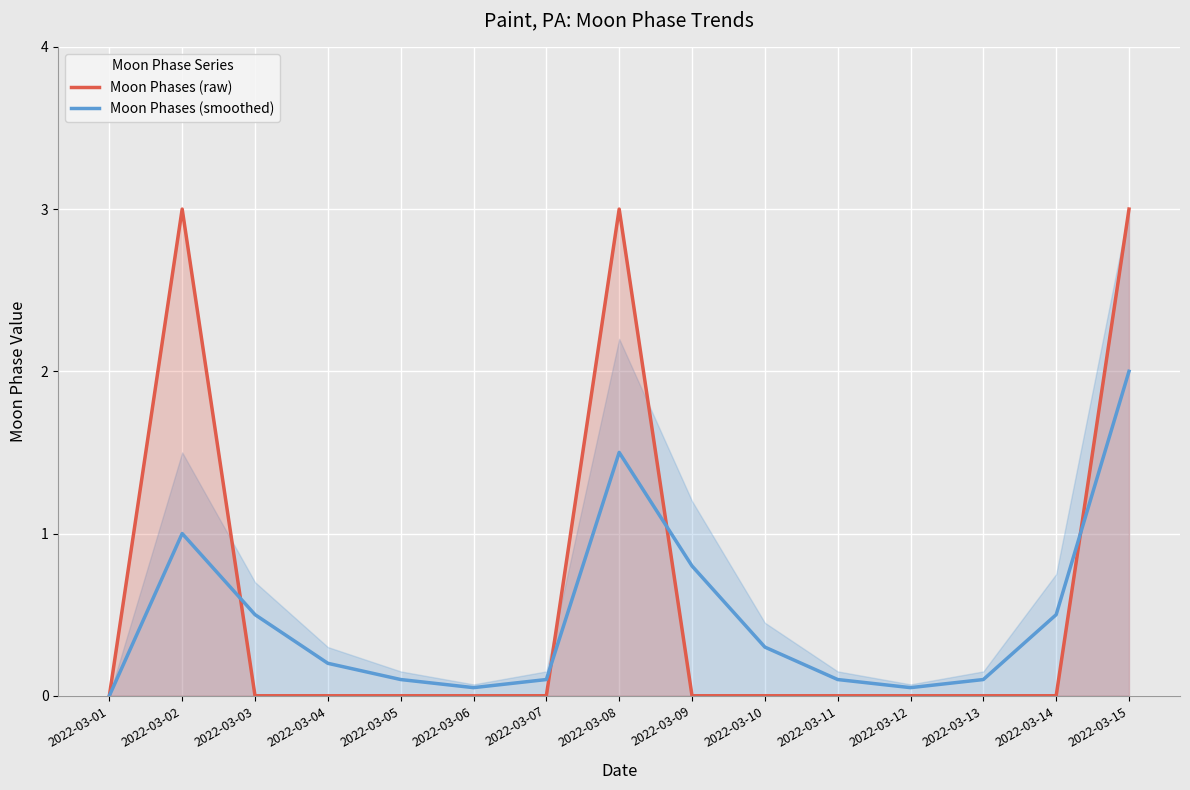

How many times do Moon Phases (smoothed) and Moon Phases (raw) cross each other?

4